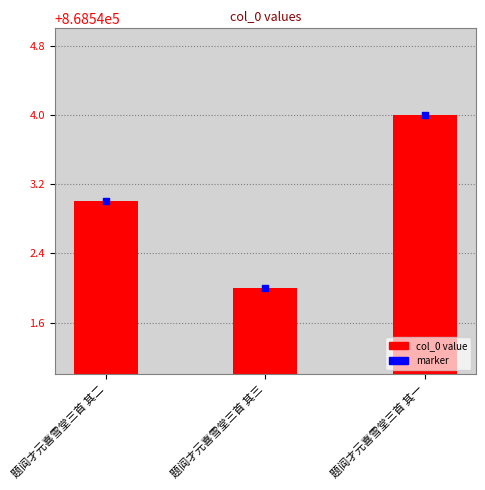

At which category is the sum across all series the highest?

题阎才元喜雪堂三首 其一